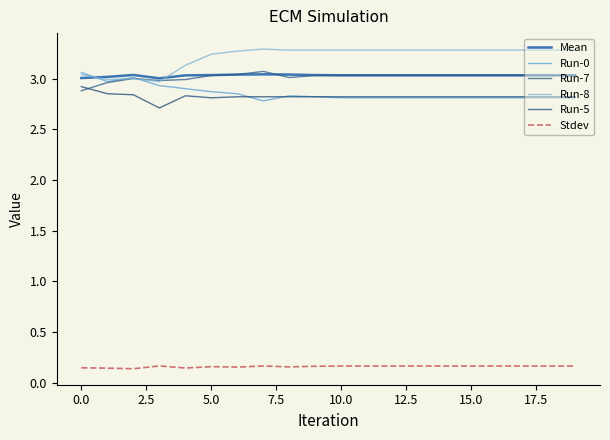

How many lines are shown in the chart?

6